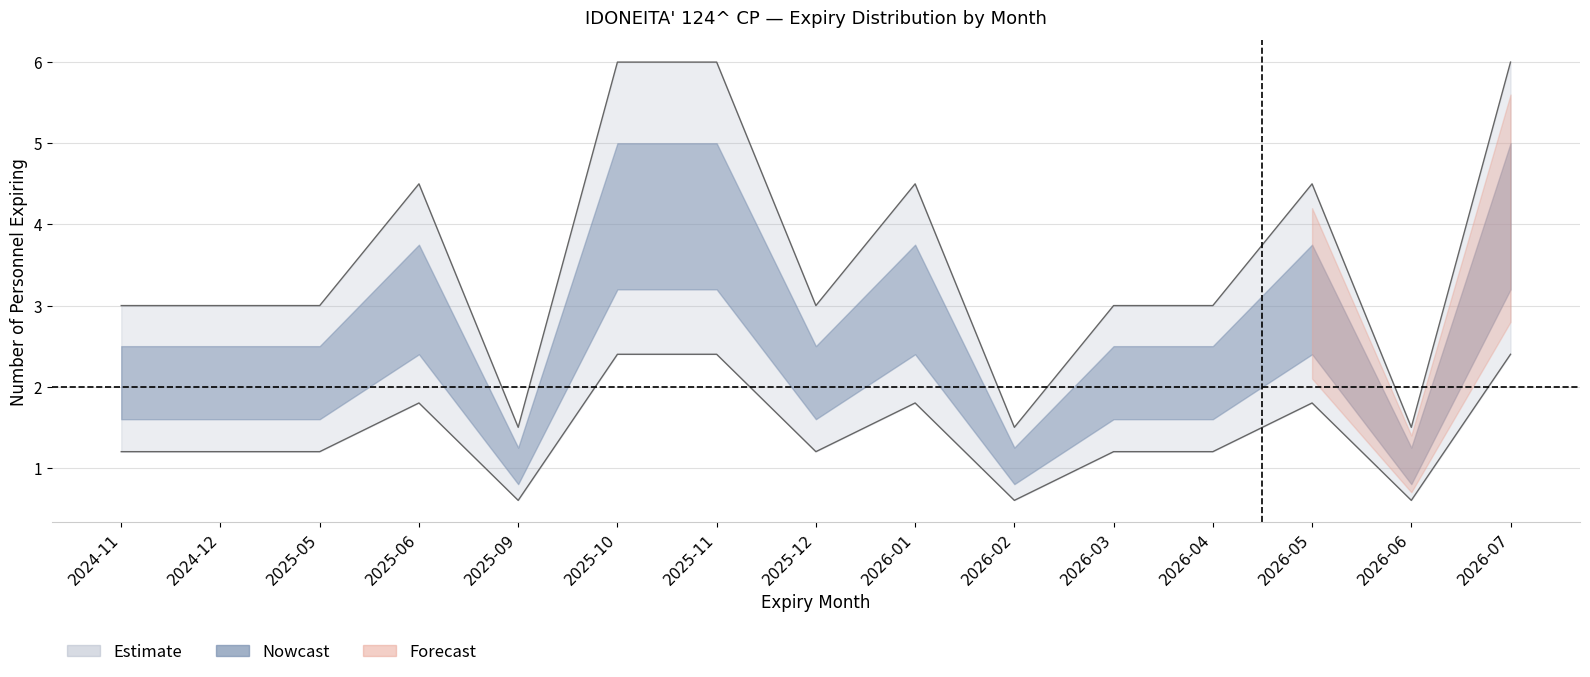

Which series has the largest range (max minus min)?

Estimate